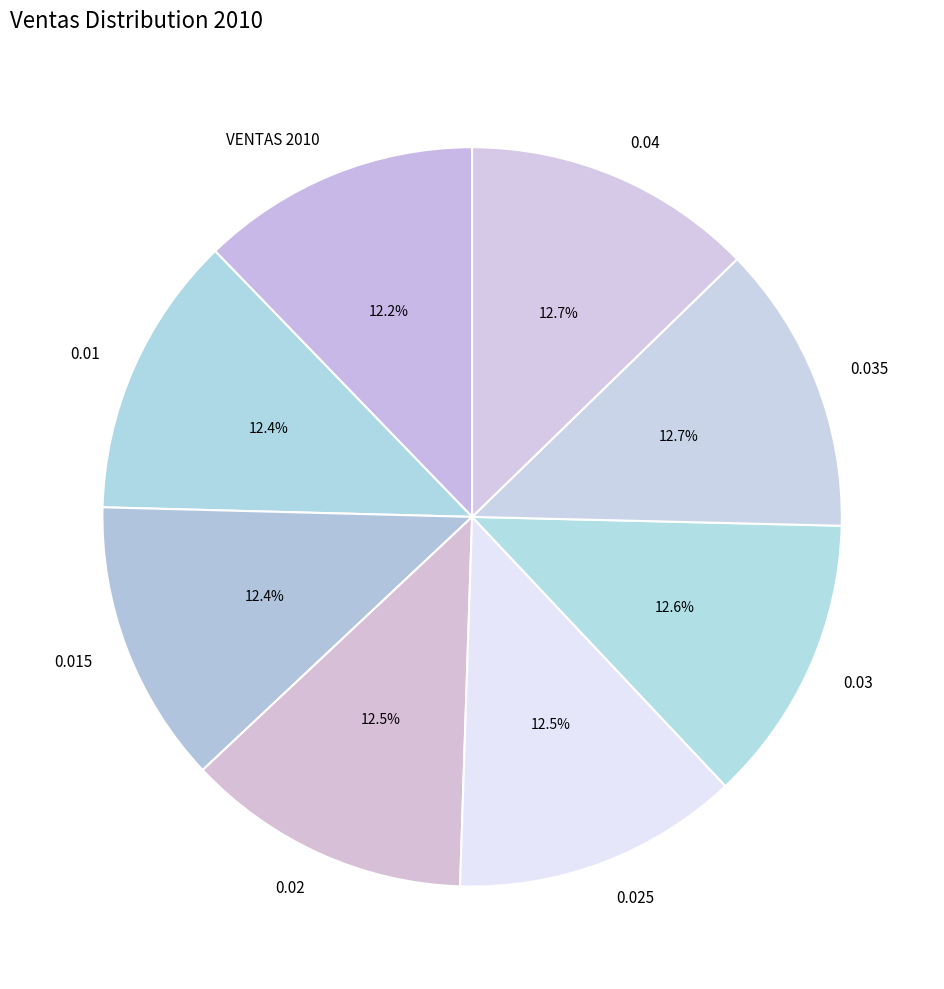

Do 0.035 and 0.04 together represent more than half of the pie?

No